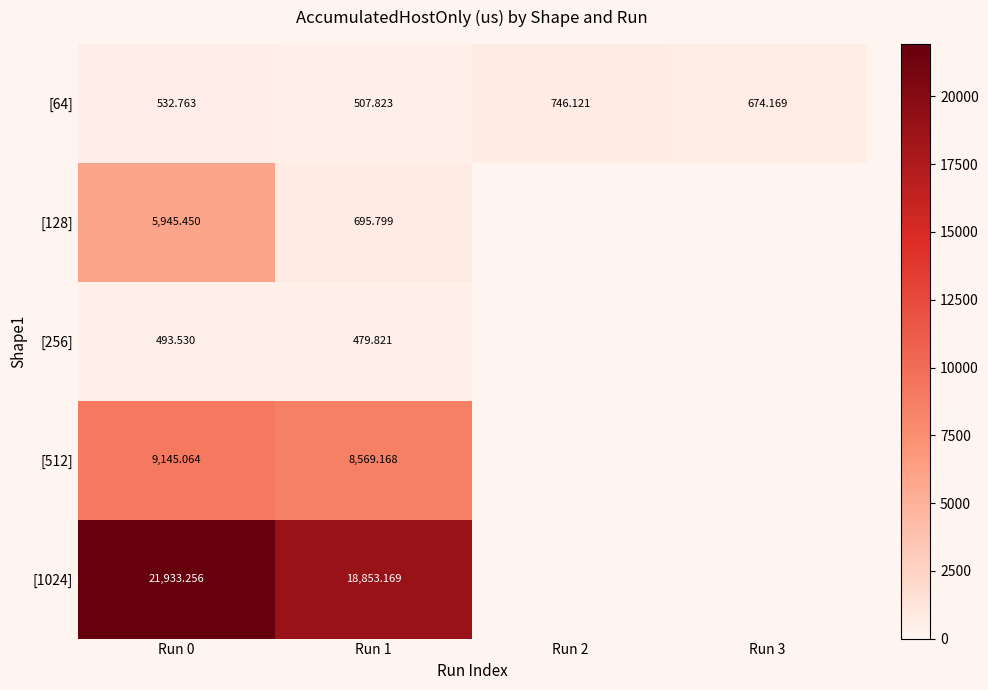

What is the difference between the highest and lowest values at Run 0?

21439.7